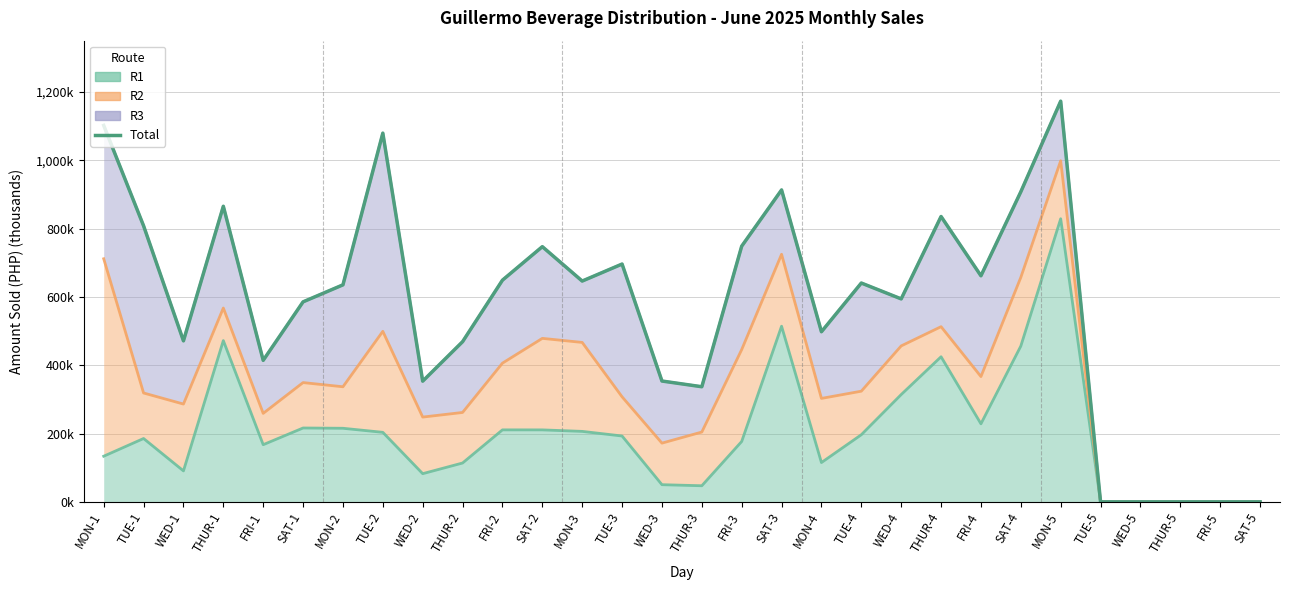

Count the number of values greater than 640.

15